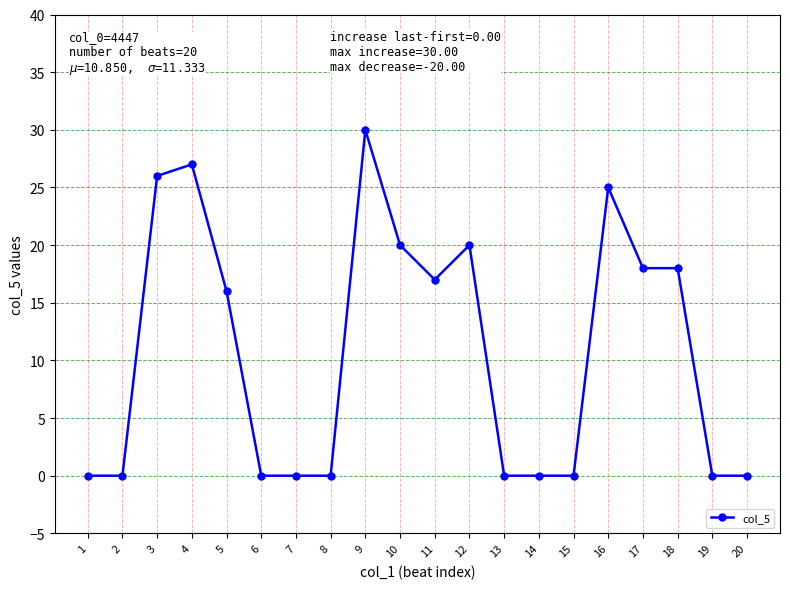

Approximately how many times larger is the value at 3 compared to 12?

1.3